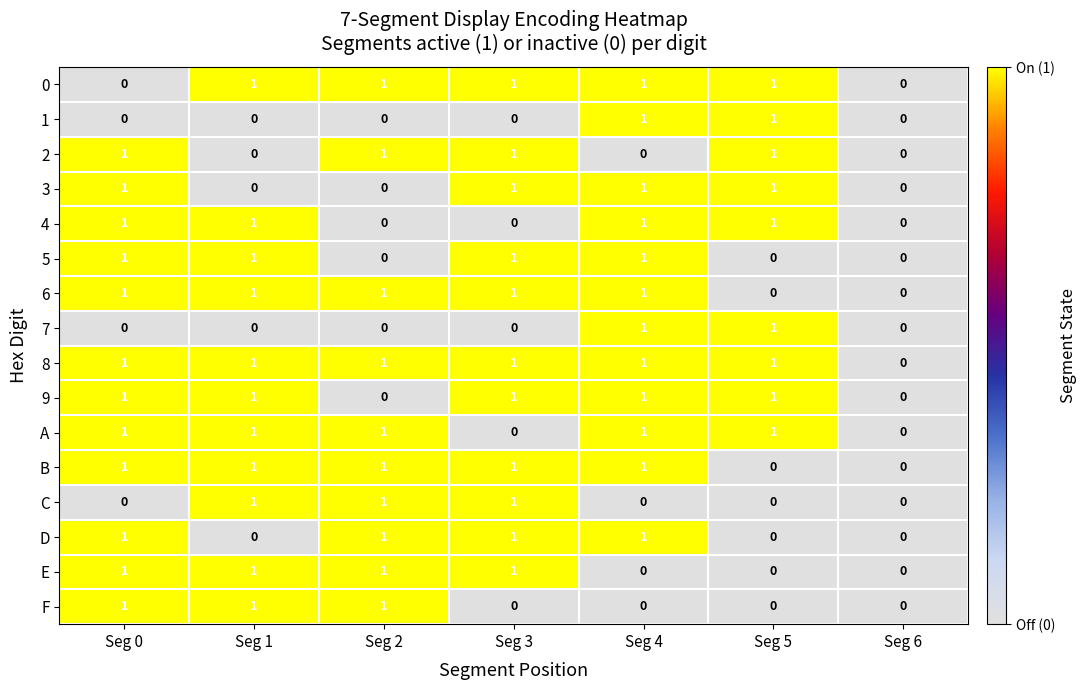

Which series has the largest total across all categories?

8